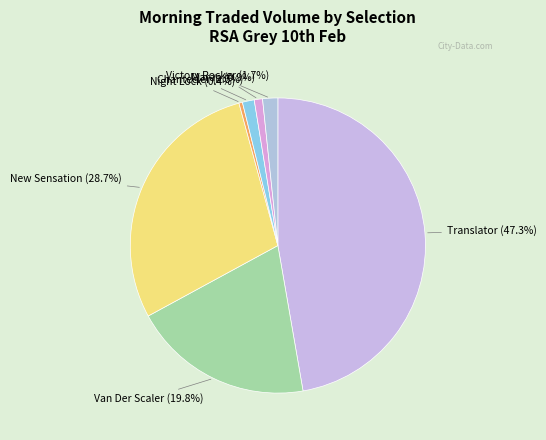

How many segments does this pie chart have?

7